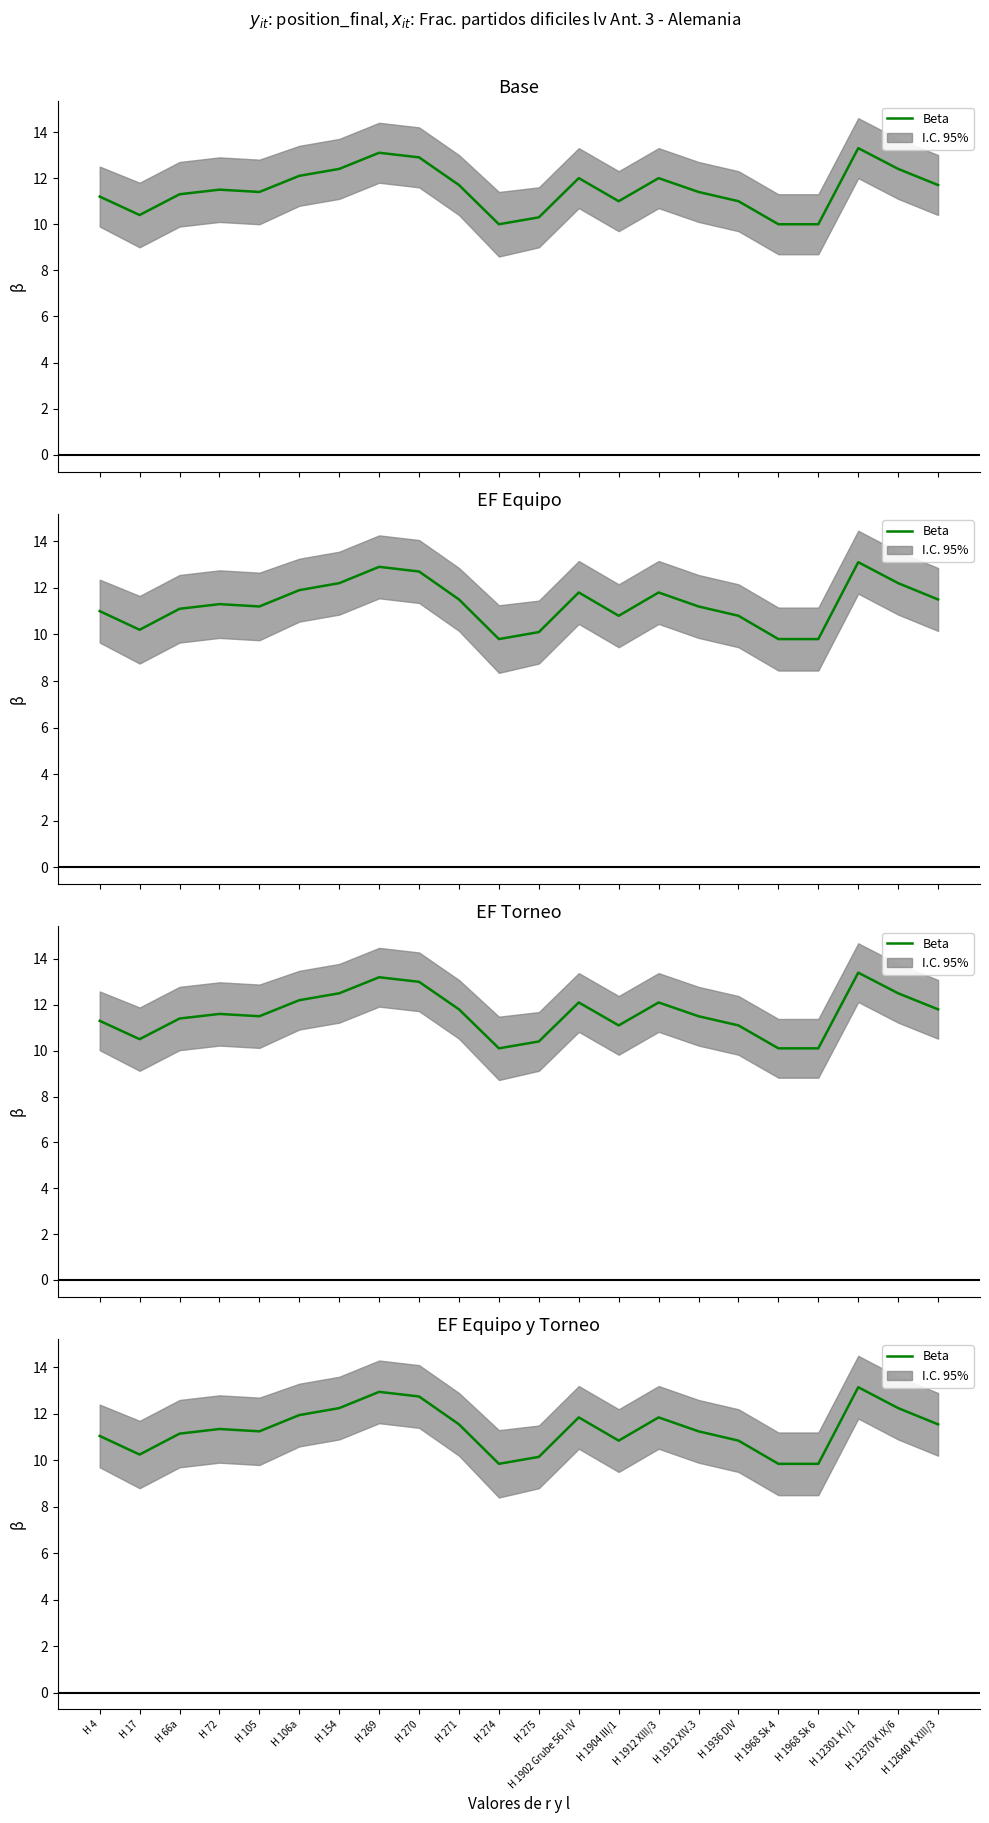

What position from the left is H 1936 DIV?

17